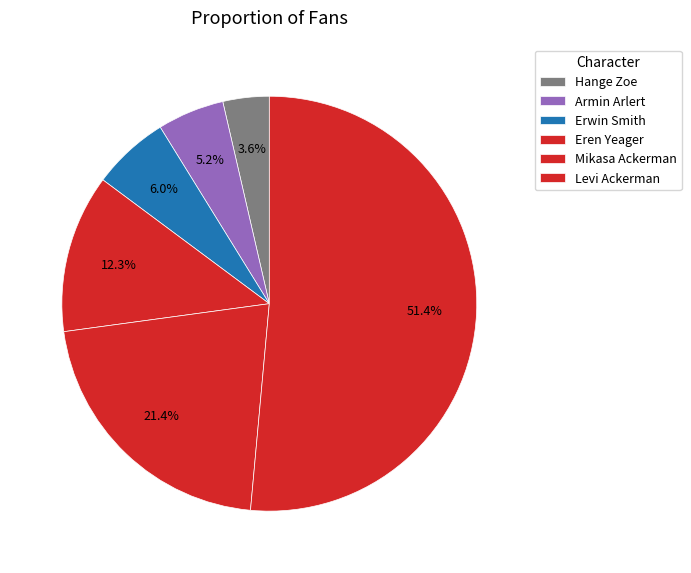

Does any single category account for the majority?

Yes